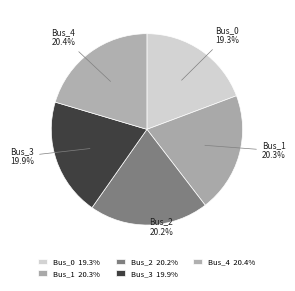

To the nearest percent, what is the difference between the largest and smallest slice percentages?

1%